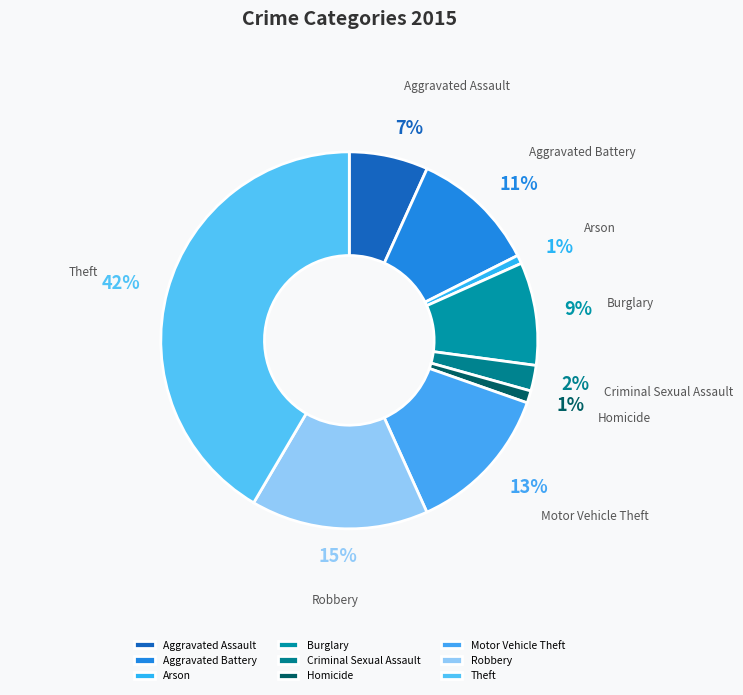

Which slice is the largest?

Theft